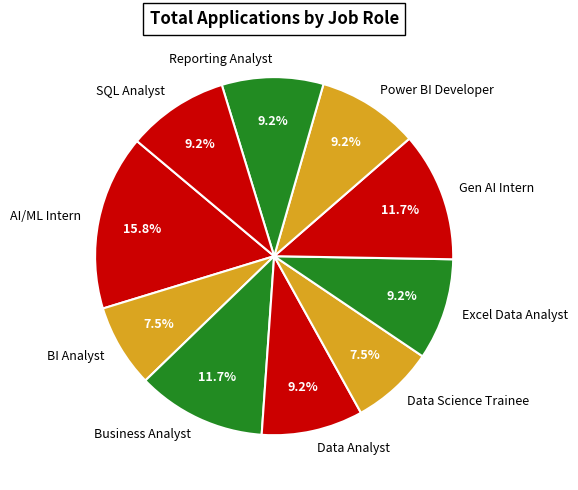

True or false: AI/ML Intern accounts for 4% of the total.

False